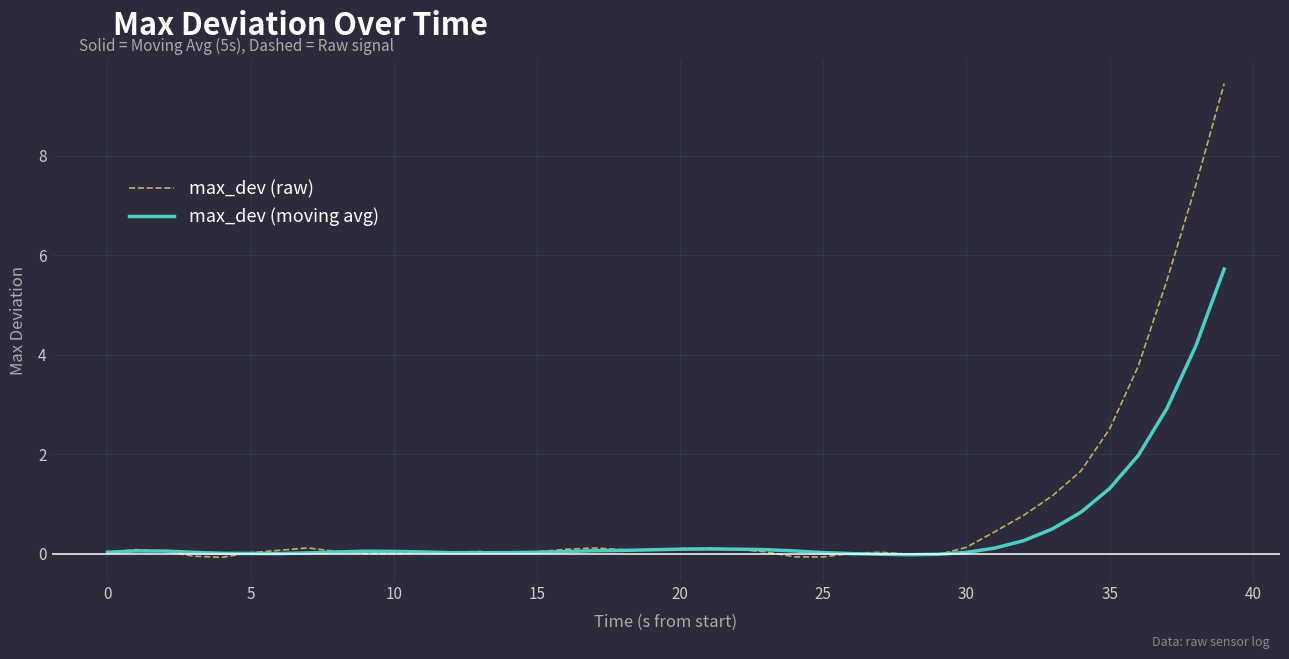

What is the maximum value for max_dev (moving avg)?

5.7